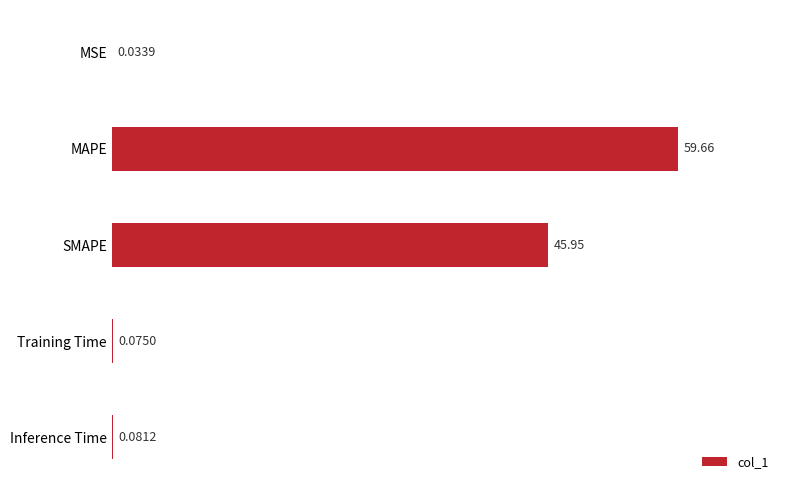

What is the average value?

21.2